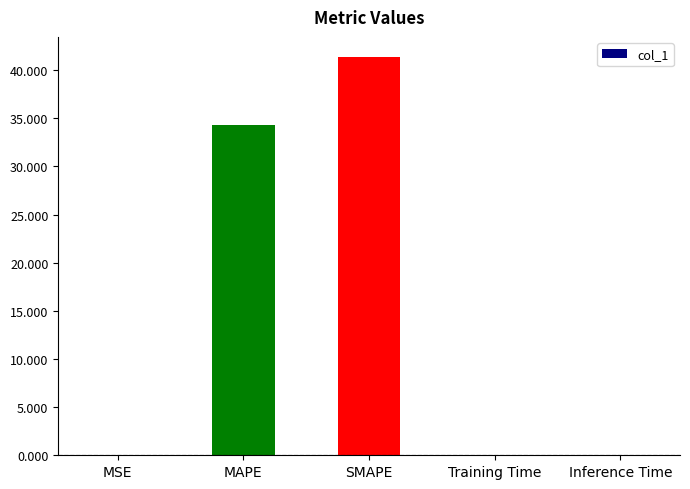

What is the sum of all values?

75.8